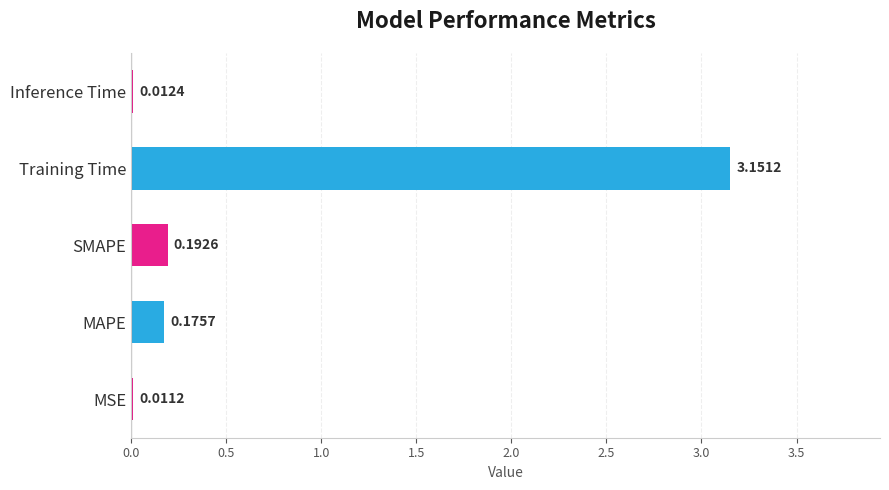

Which category has the highest value across all series?

Training Time